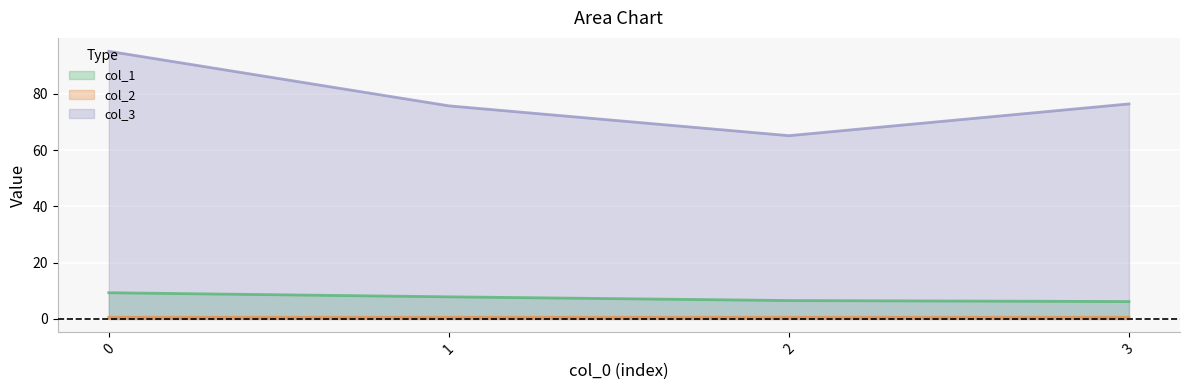

How many lines are shown in the chart?

3